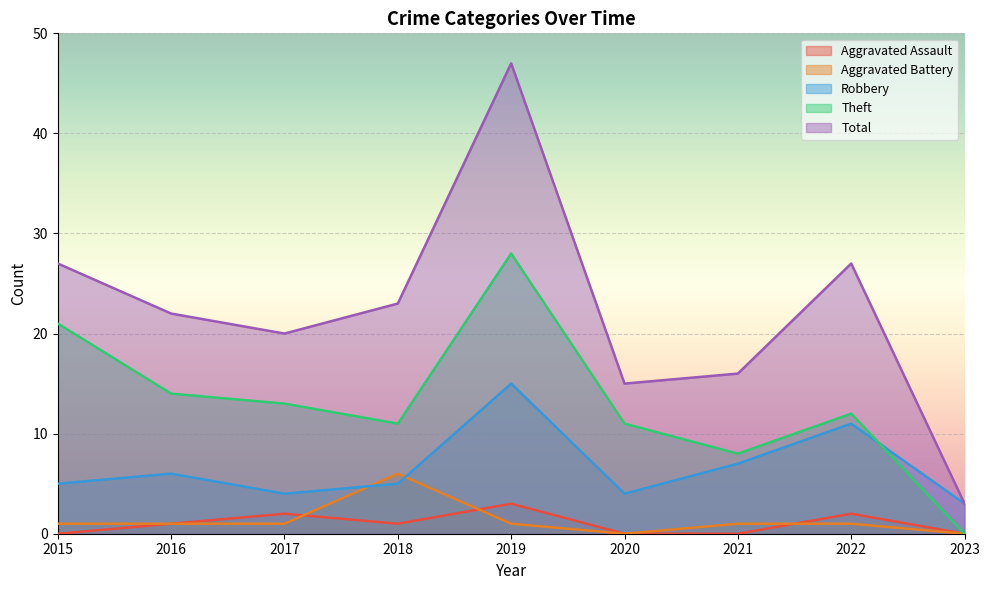

How many interior local valleys does the Robbery series have?

2